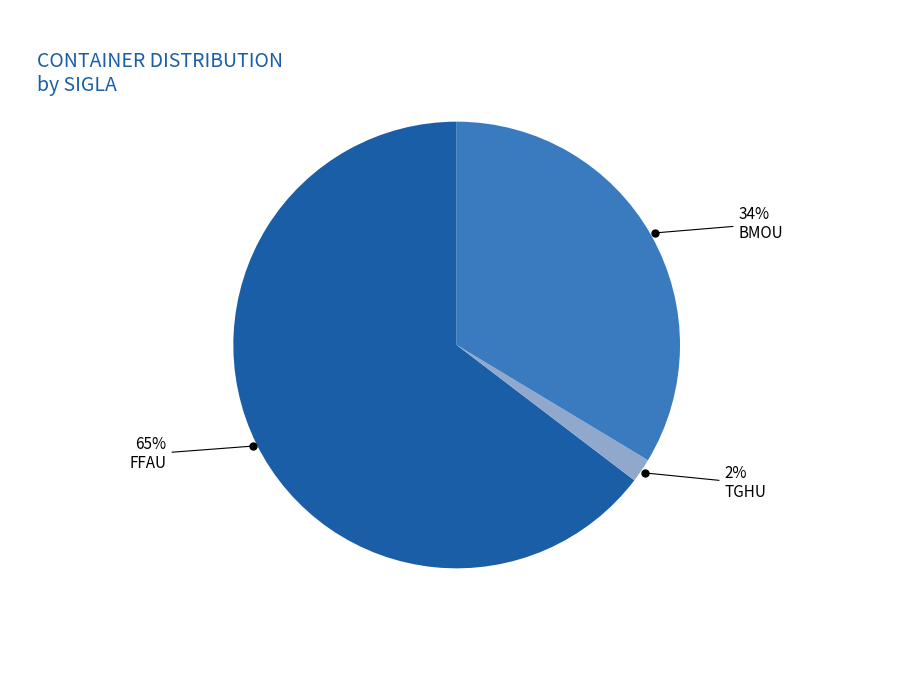

Count the number of slices in the pie.

3